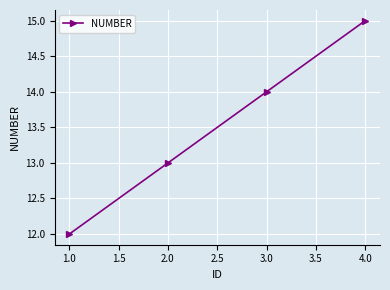

What is the label of the 3rd point from the left?

3.0